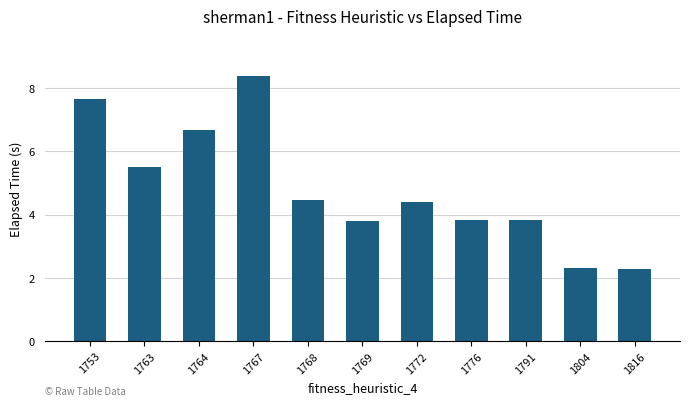

Does the chart contain any negative values?

No